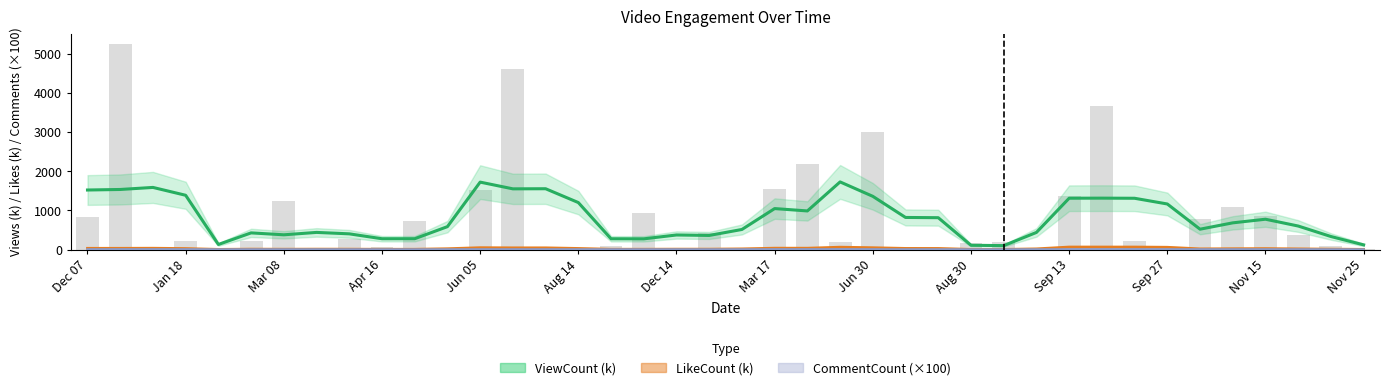

What is the spread (max minus min) of values at 25?

818.2